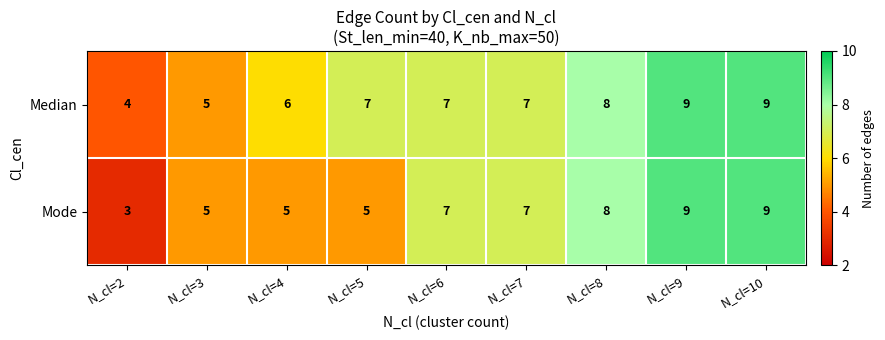

What is the highest value of the Median series?

9